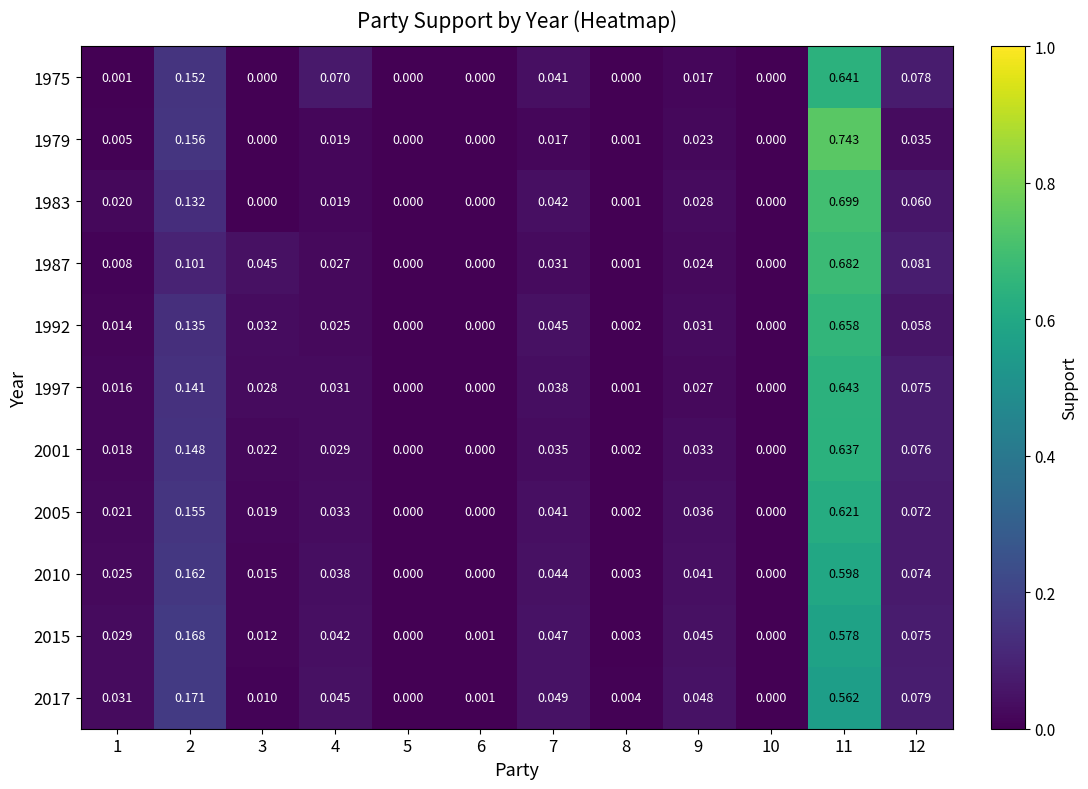

Is the value of 1992 at 3 greater than the value of 2001 at 1?

Yes